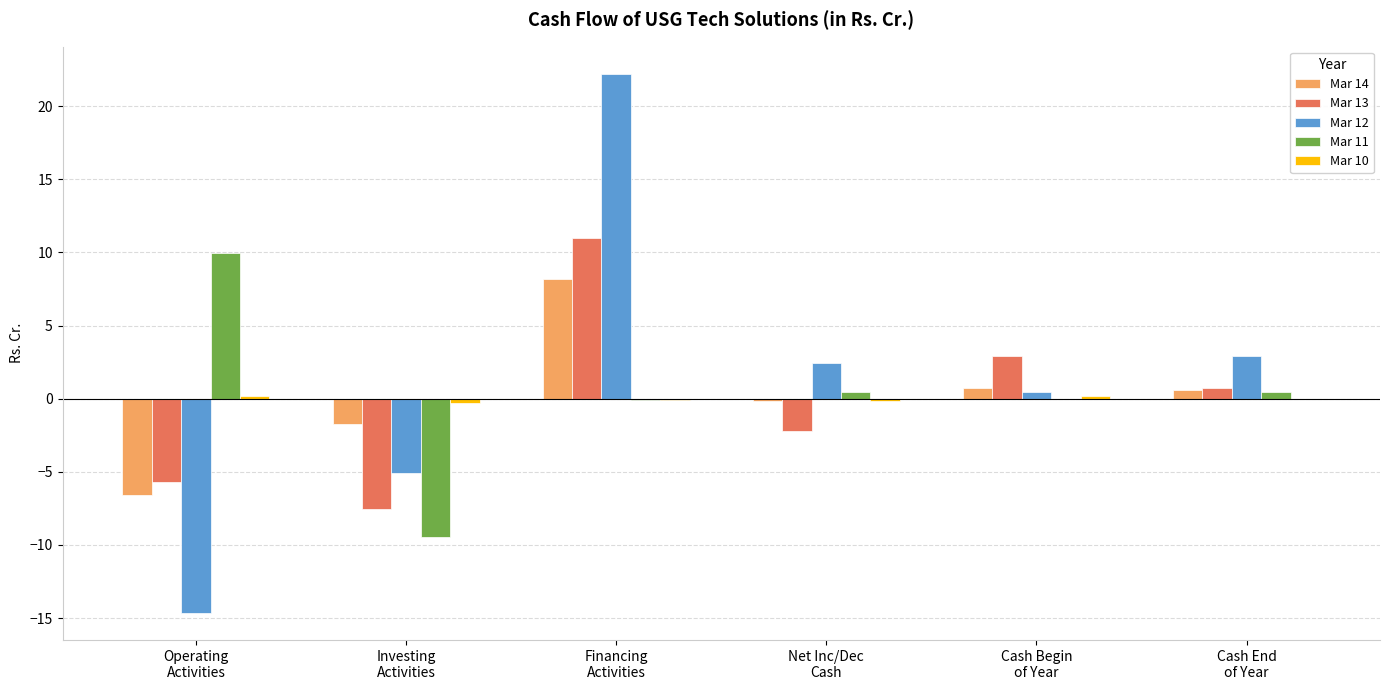

What is the spread (max minus min) of values at Operating
Activities?

24.6